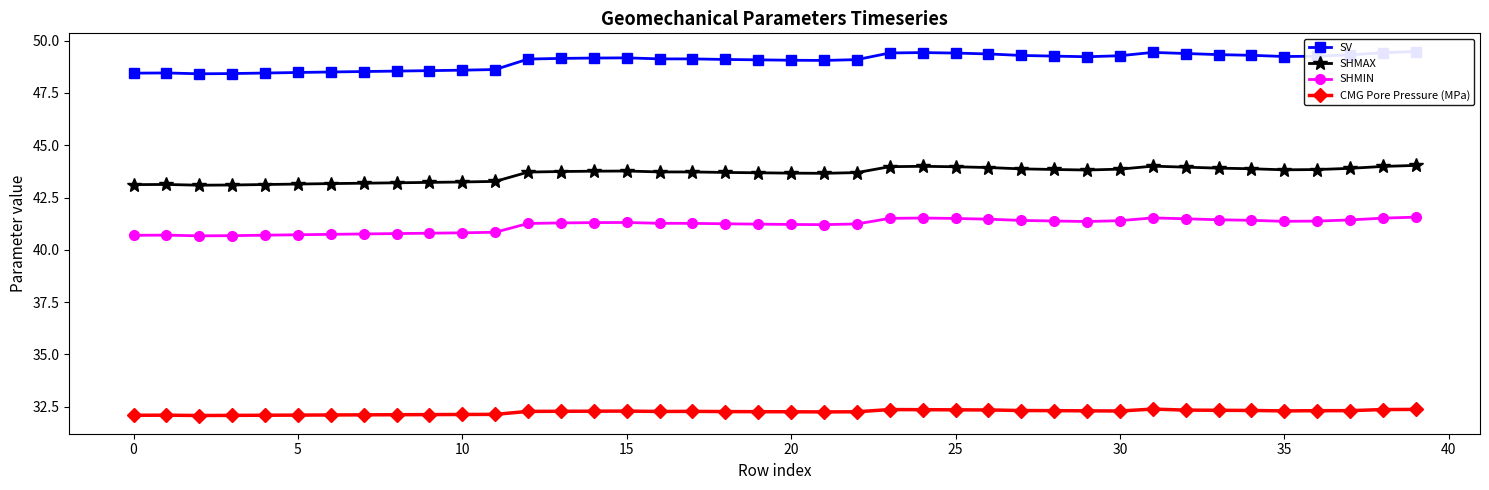

What is the total value across all series at 13?

166.5